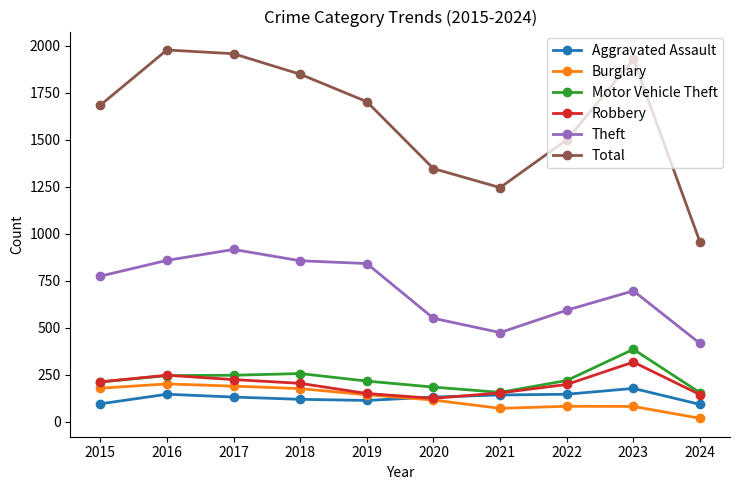

The Theft series shows 416 at 2024. True or false?

True